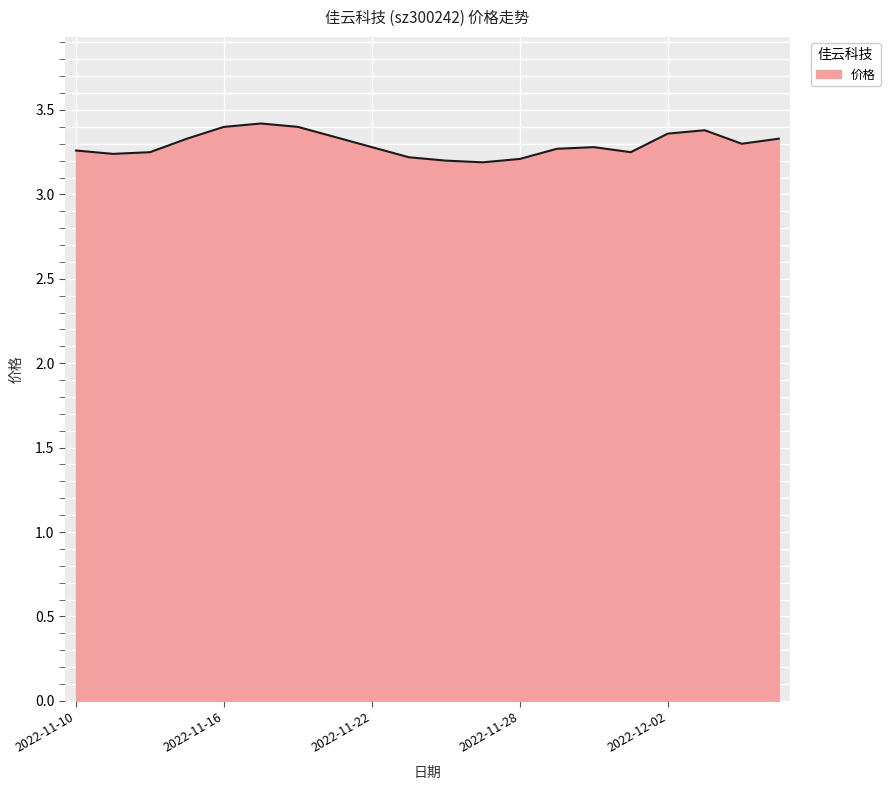

How many lines are shown in the chart?

1